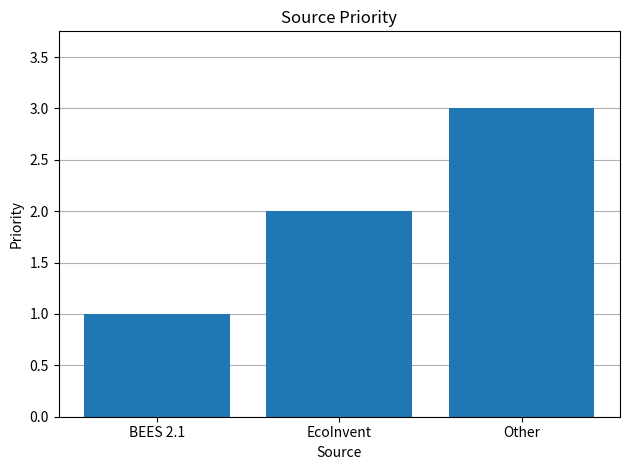

Are the bars horizontal?

No